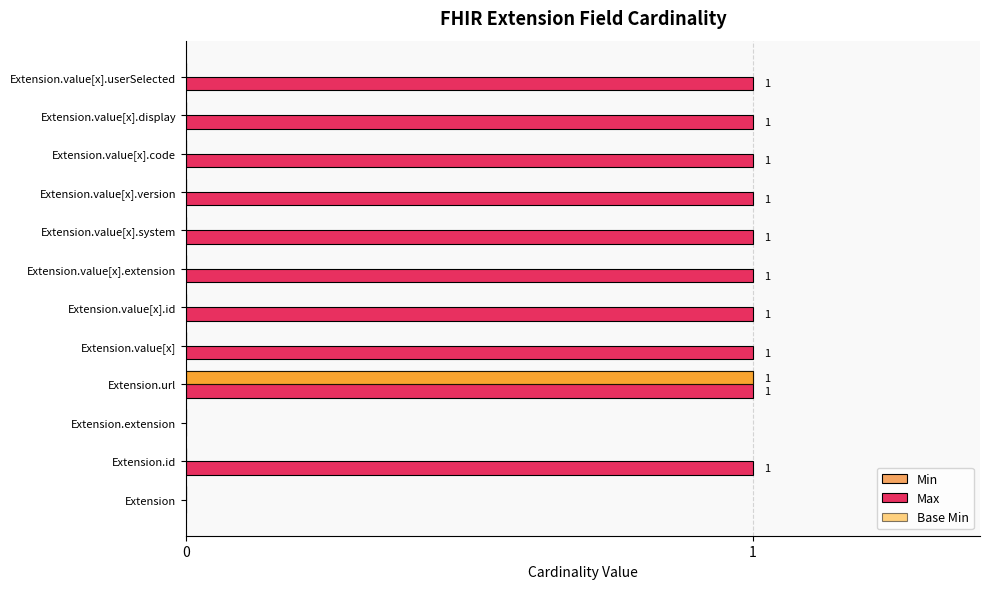

What is the sum of all Max values?

10